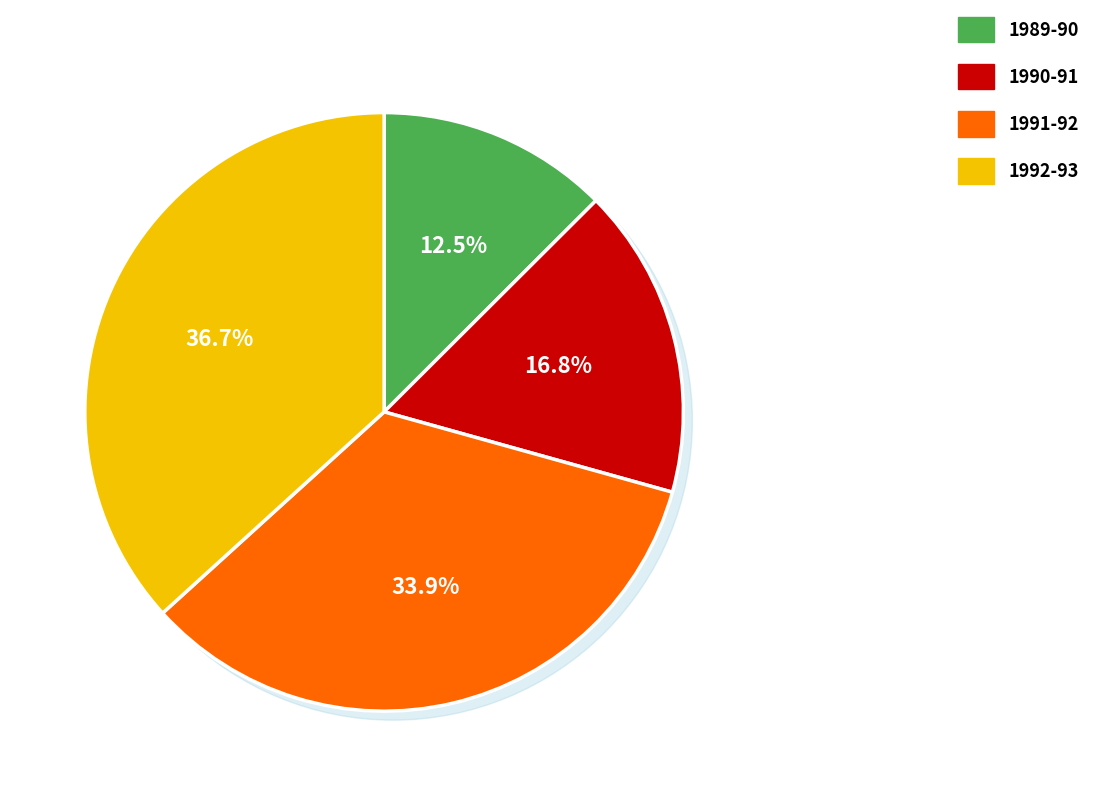

Is 1991-92 the majority of the pie?

No